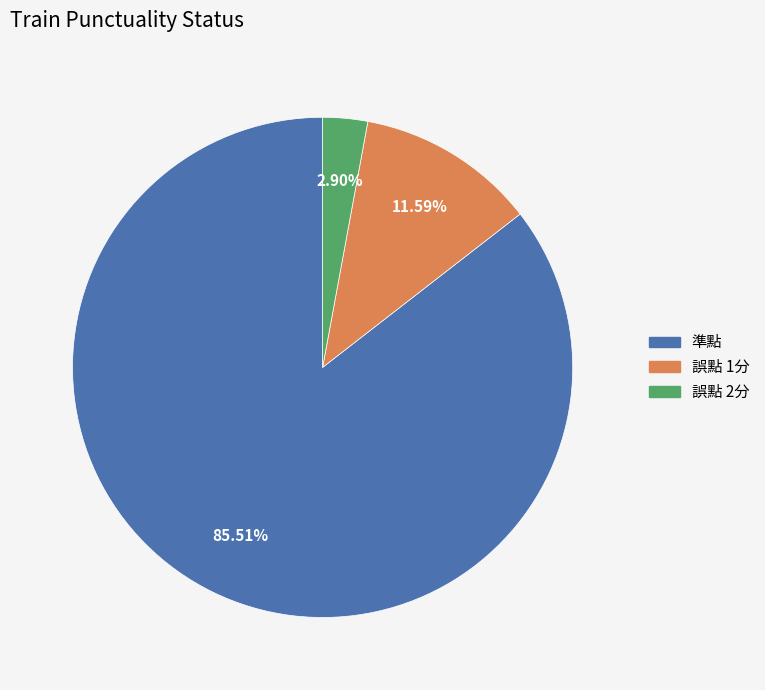

To the nearest percent, what percentage of the pie is 準點?

86%